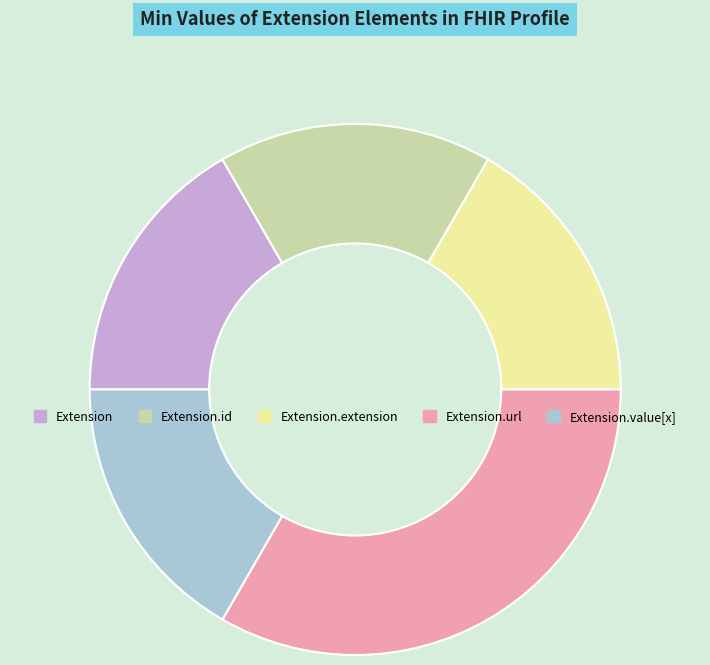

Does any single category account for the majority?

No